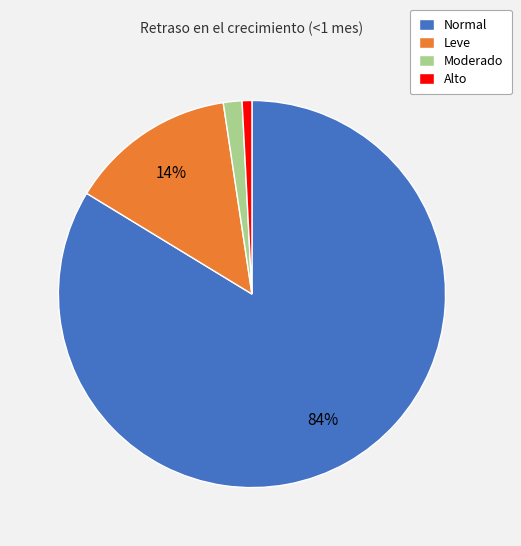

Which slice is the largest?

Normal